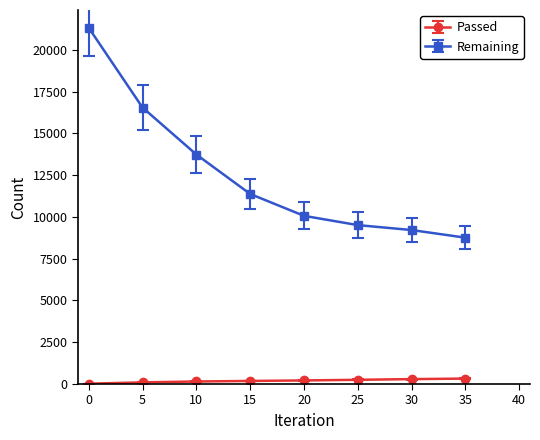

Which series has the largest total across all categories?

Remaining